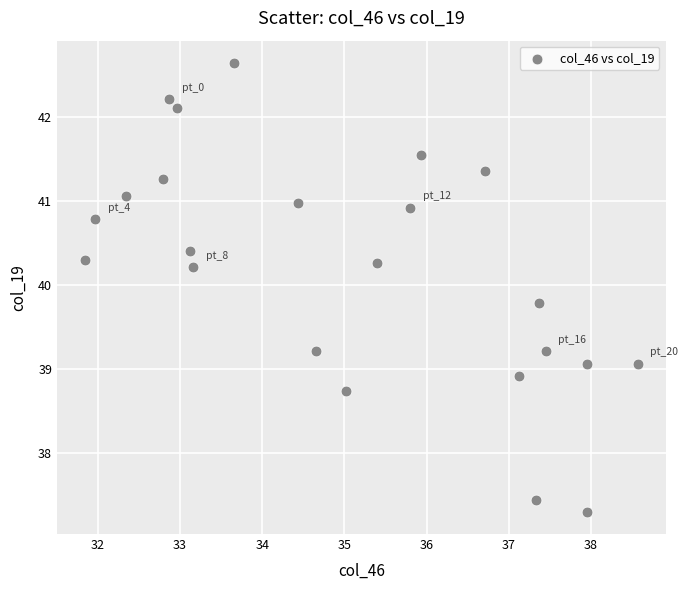

What is the range of X values (max minus min)?

6.7